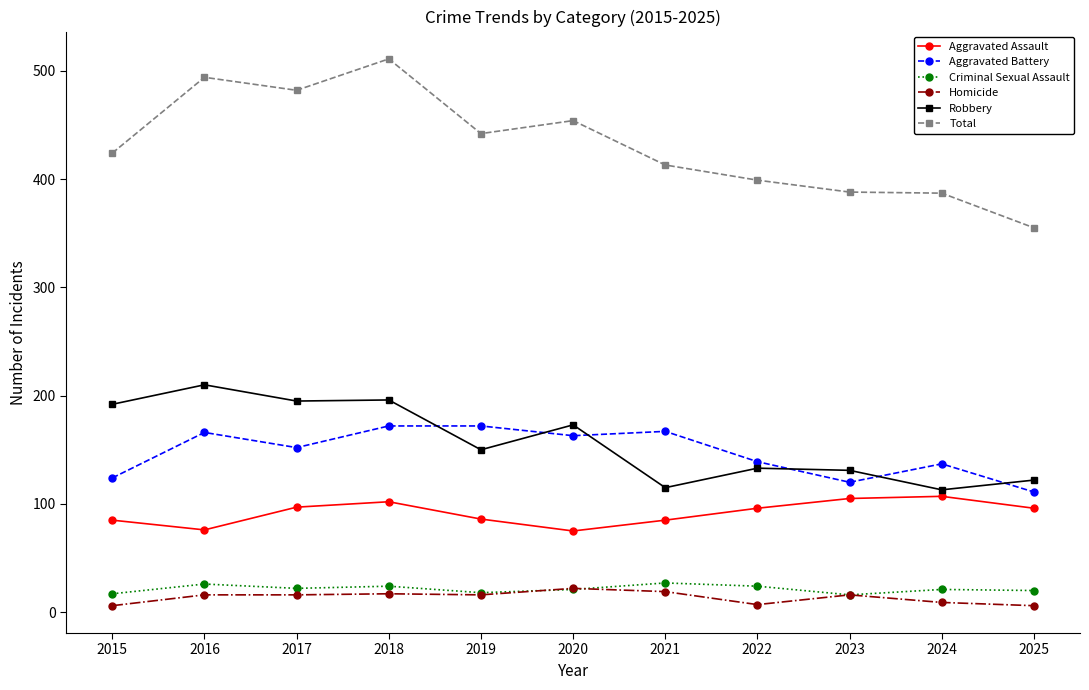

True or false: Aggravated Assault and Total cross at least once.

False